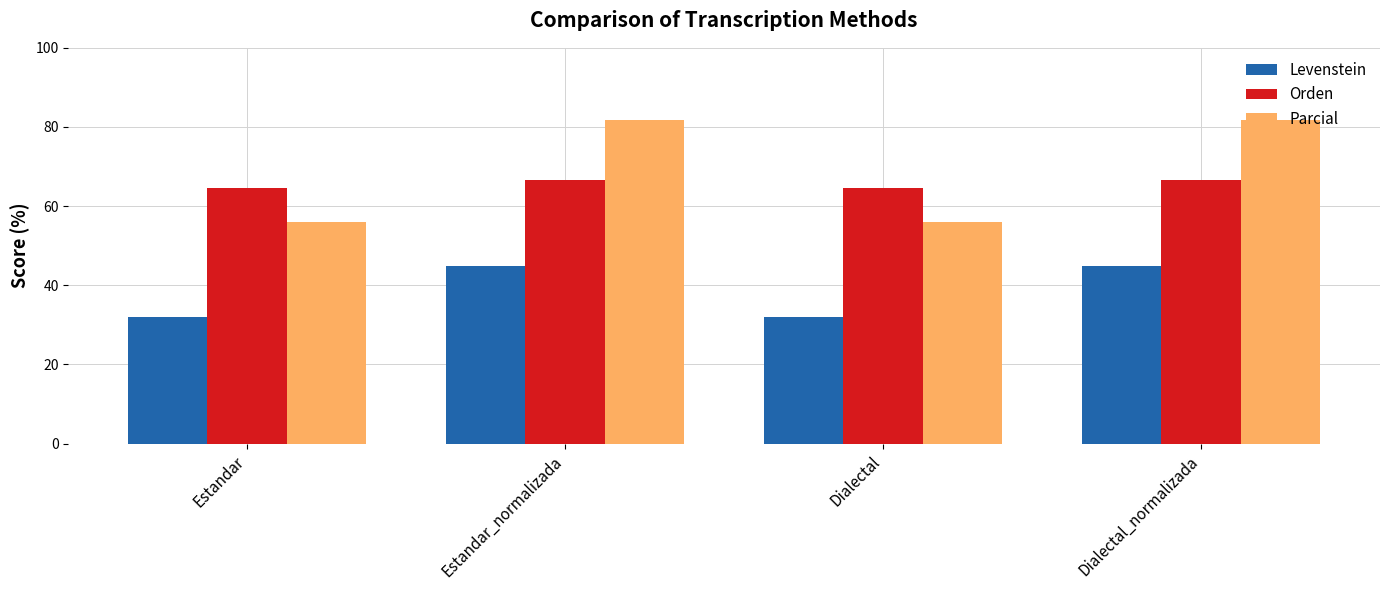

At how many categories does at least one series exceed 72?

2